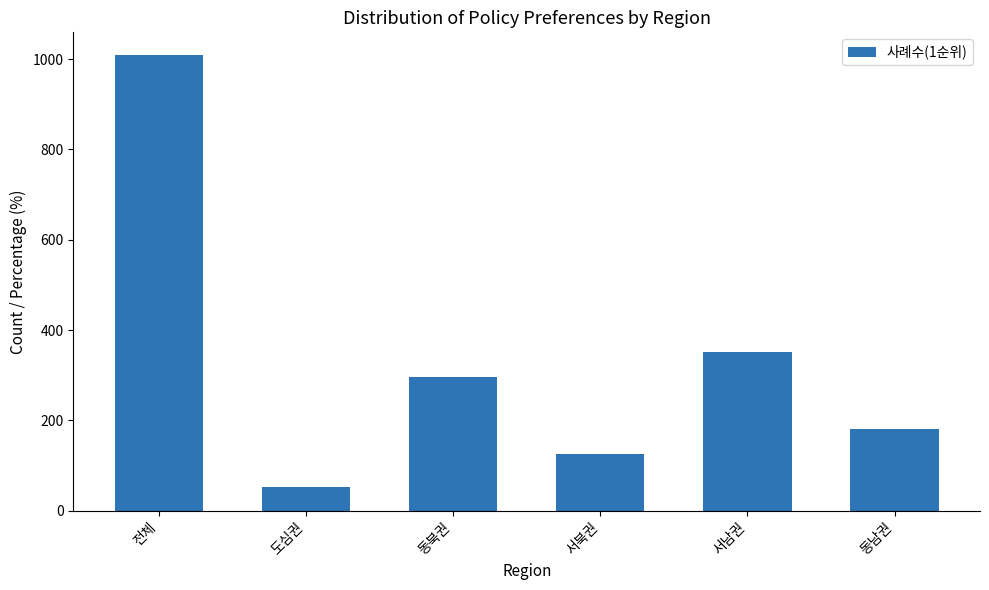

List the labels in order of value, smallest first.

도심권, 서북권, 동남권, 동북권, 서남권, 전체